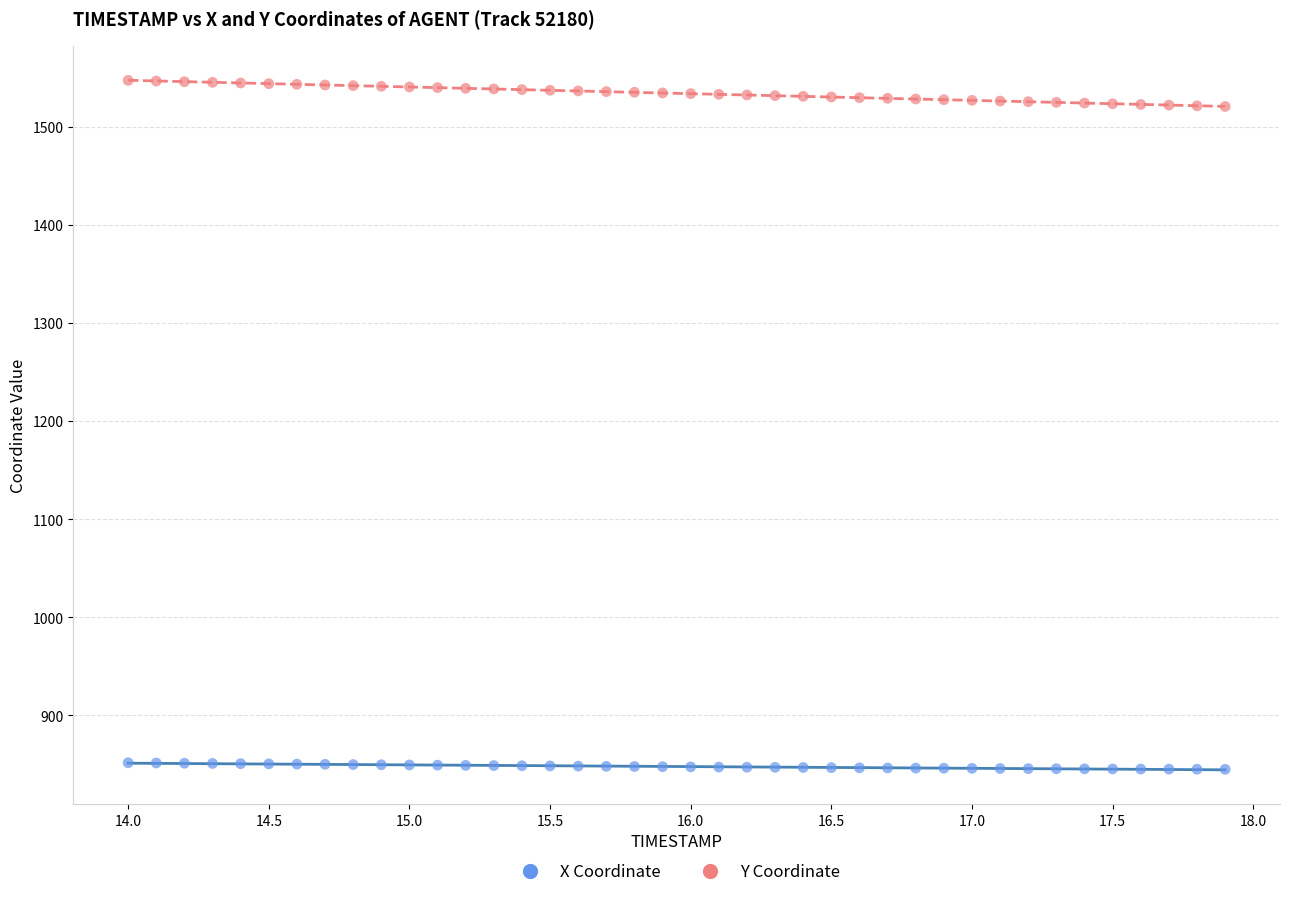

What are all the series names shown in the legend?

X Coordinate, Y Coordinate